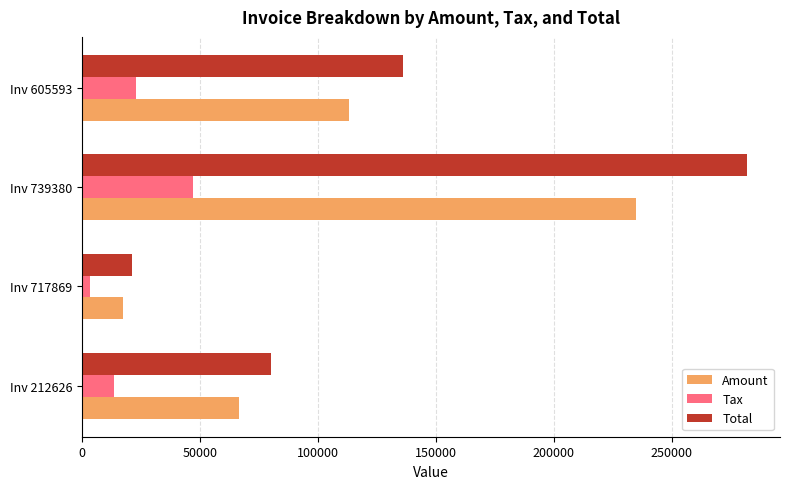

Rank the series by their average value, from lowest to highest.

Tax, Amount, Total